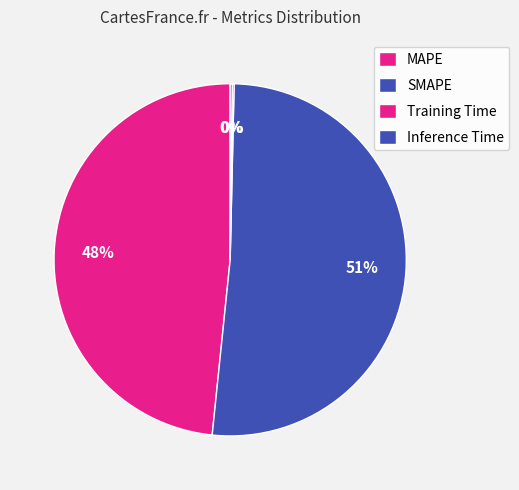

Is it true that Training Time is 0% of the pie?

True